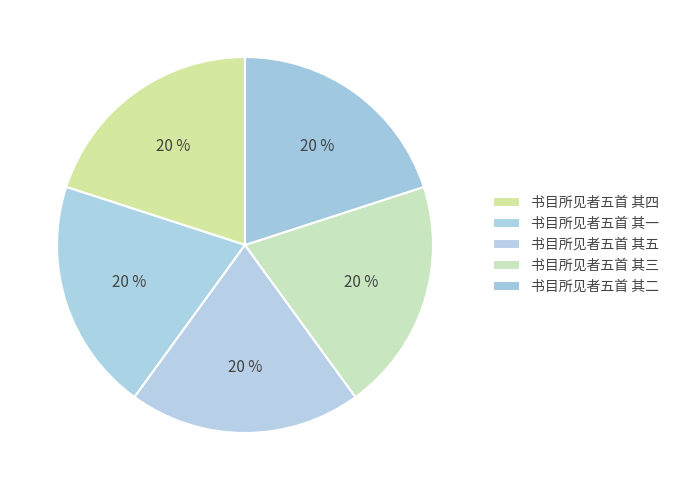

Is there a majority slice in this chart?

No